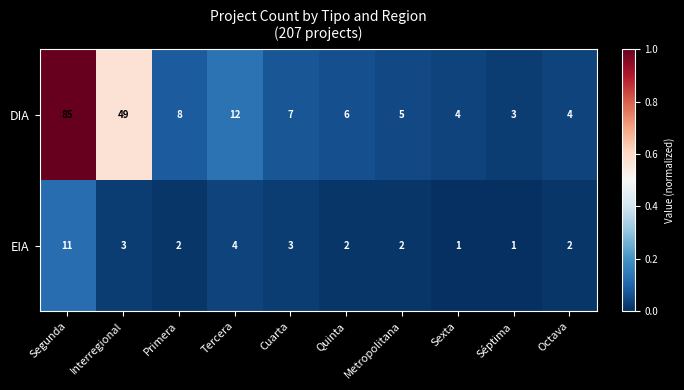

True or false: EIA has a value of 15 at Segunda.

False